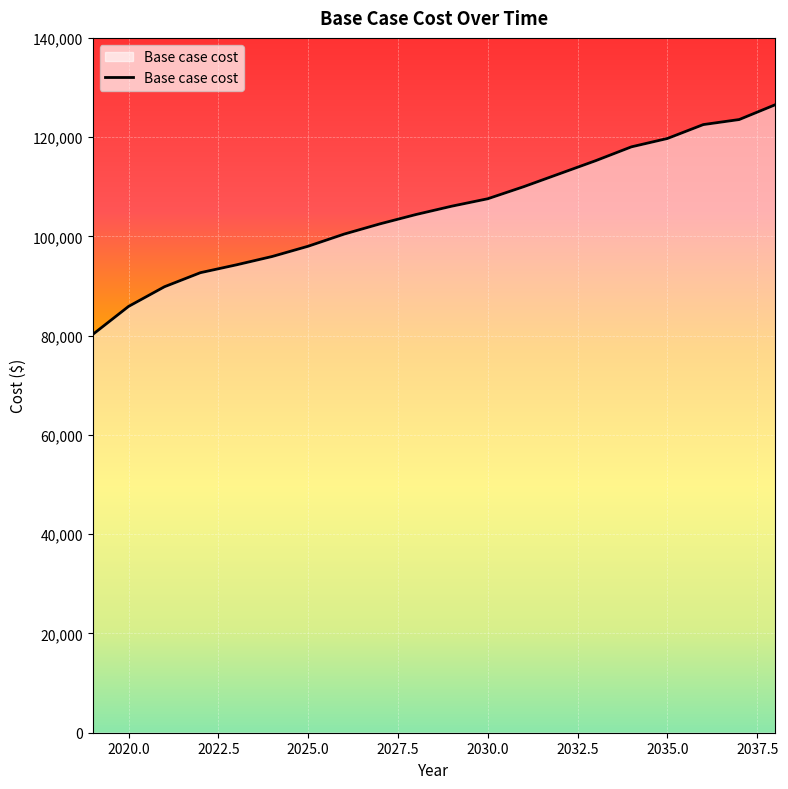

How many values exceed 106093?

10